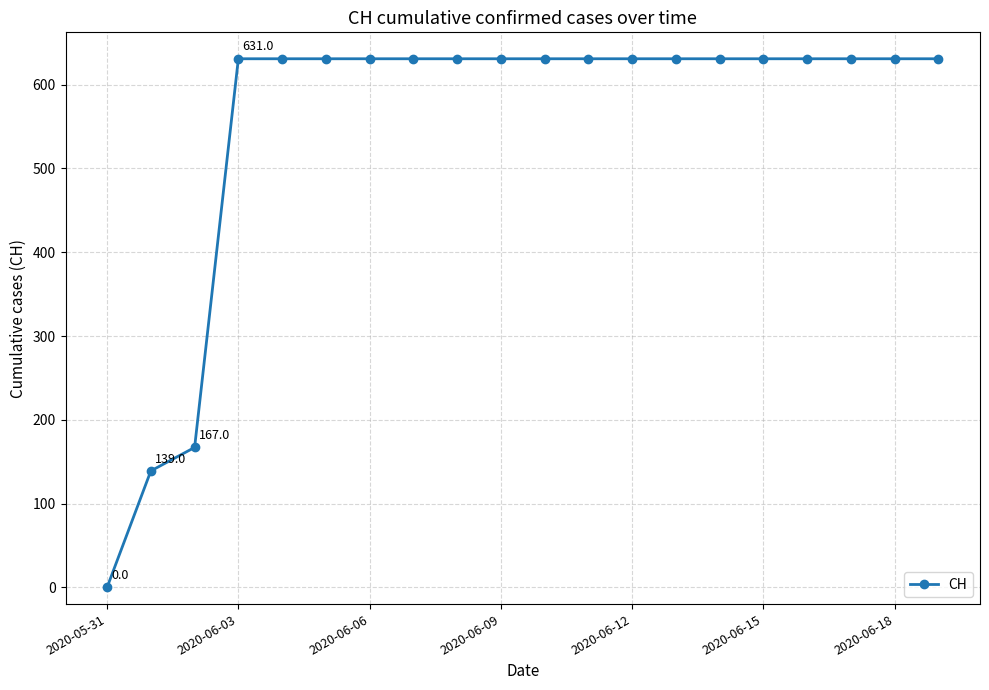

What is the value of the 18th point from the left?

631